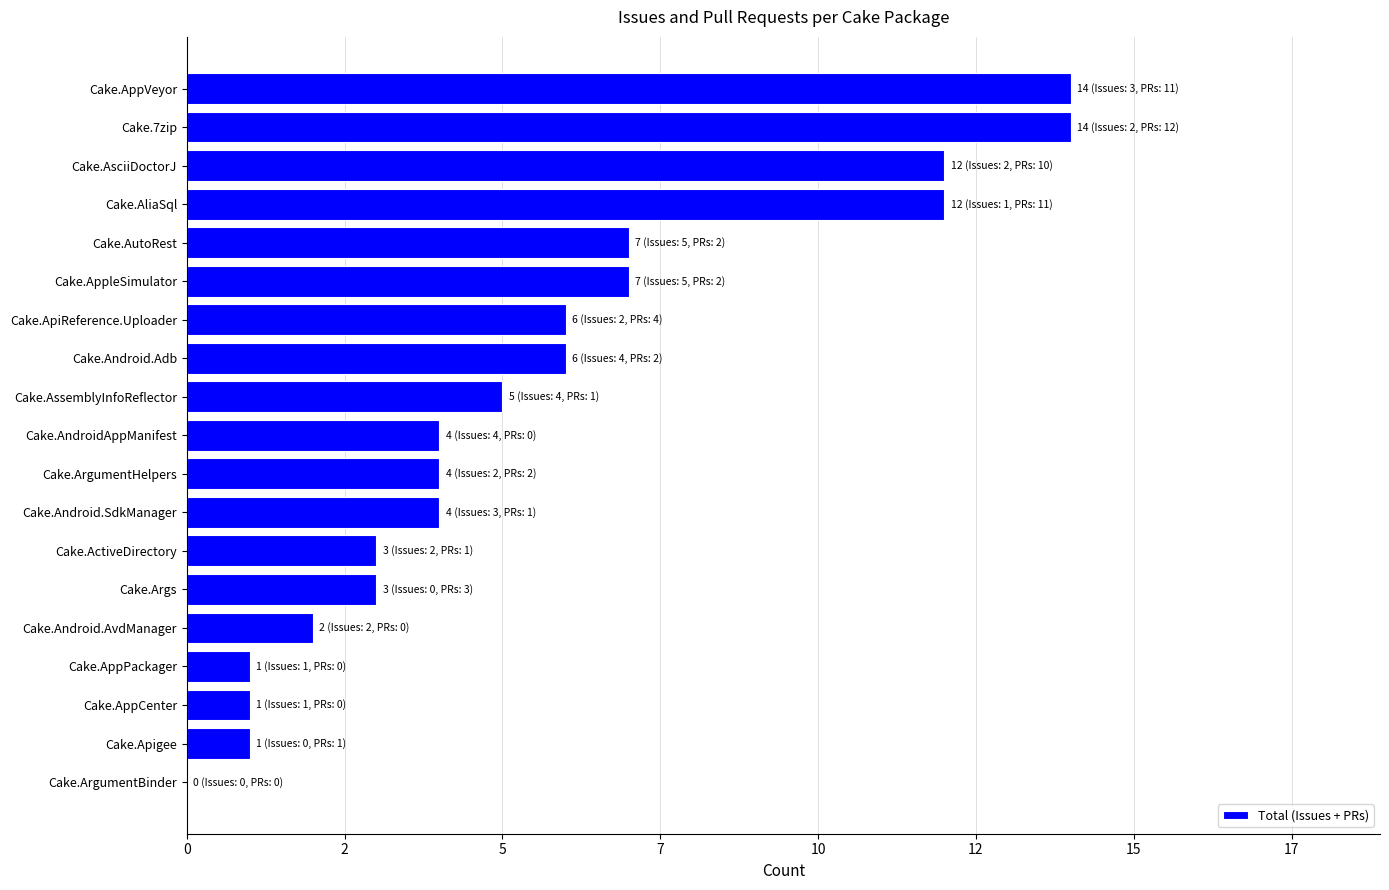

Are the bars horizontal?

Yes